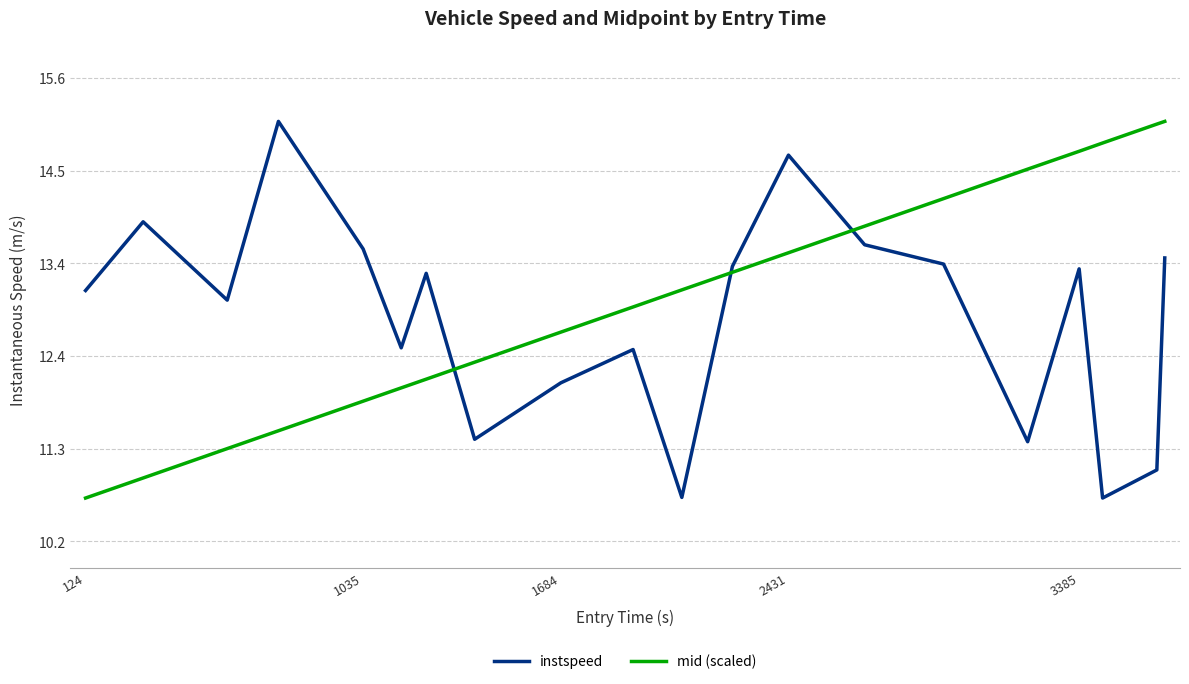

Is this an area chart (filled region under the line)?

No